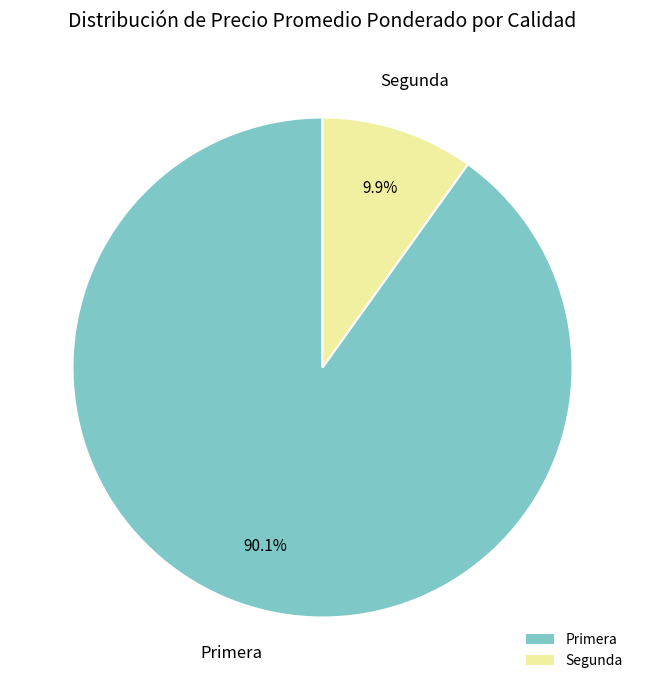

Which has a higher value, Primera or Segunda?

Primera